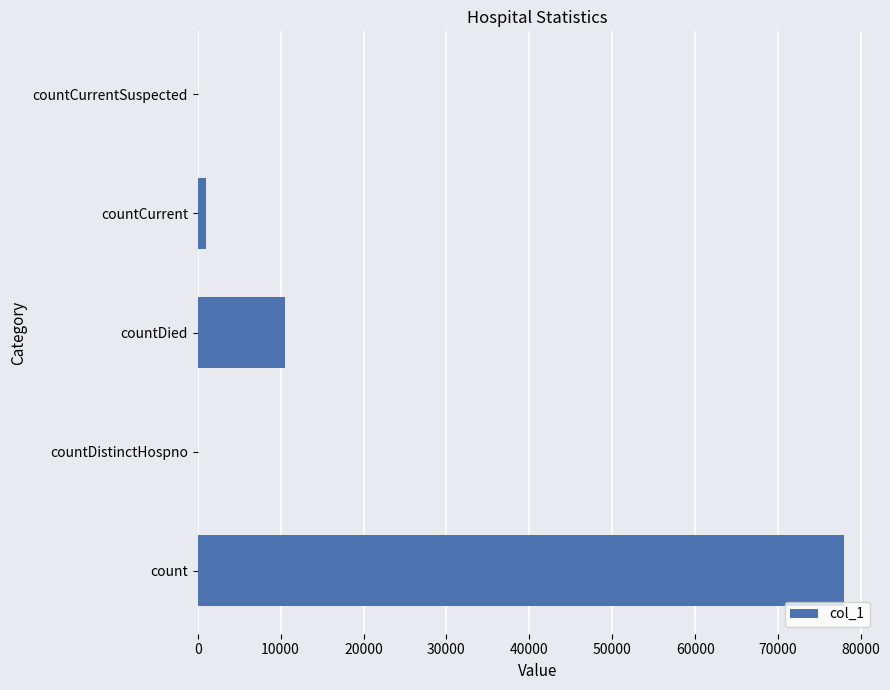

Reading bottom to top, what are all the values shown in this chart?

count=78003	countDistinctHospno=0	countDied=10486	countCurrent=966	countCurrentSuspected=0